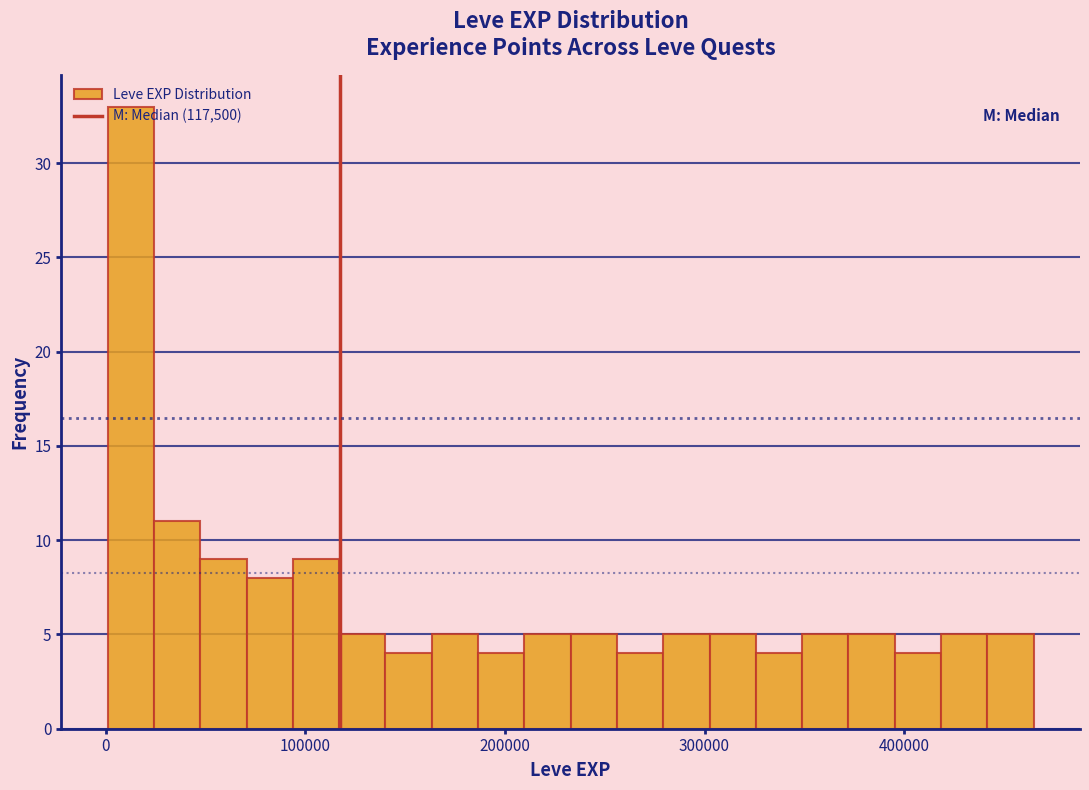

Around what value on the x-axis is the tallest bar? Give the approximate position of its centre, as read against the axis.

10000